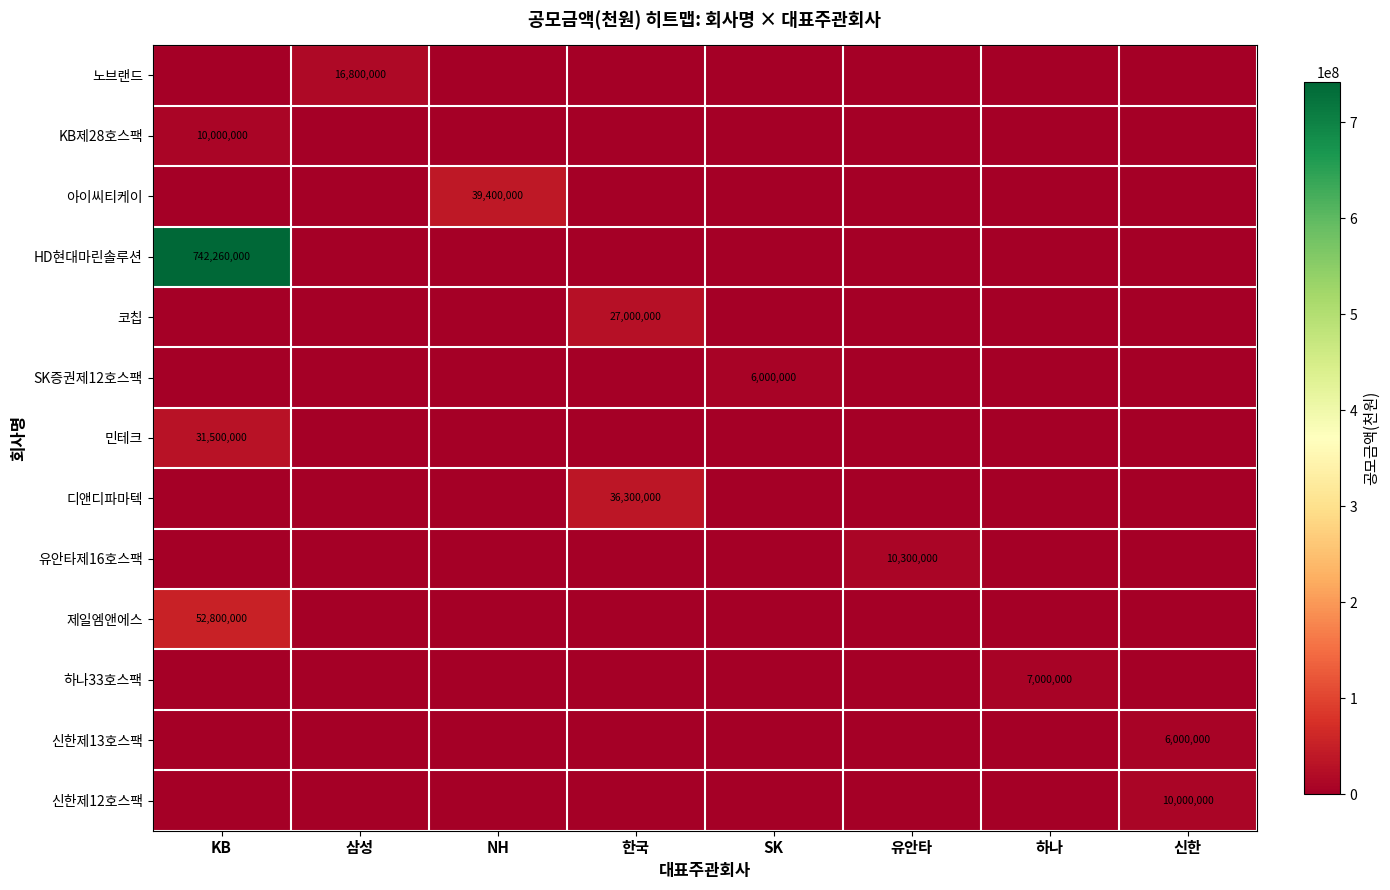

The 민테크 series shows 31500000 at KB. True or false?

True